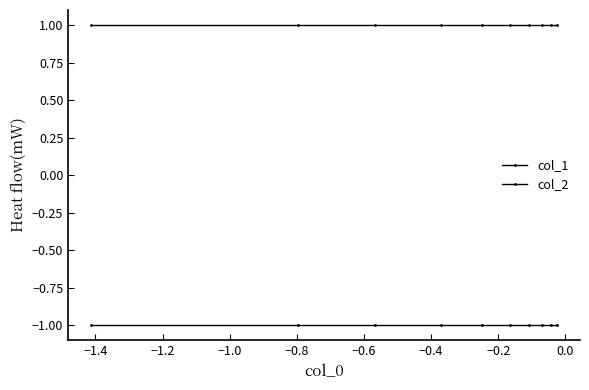

Reading left to right, transcribe all the data shown in this chart.

col_1: -1	-1	-1	-1	-1	-1	-1	-1	-1	-1
col_2: 1	1	1	1	1	1	1	1	1	1